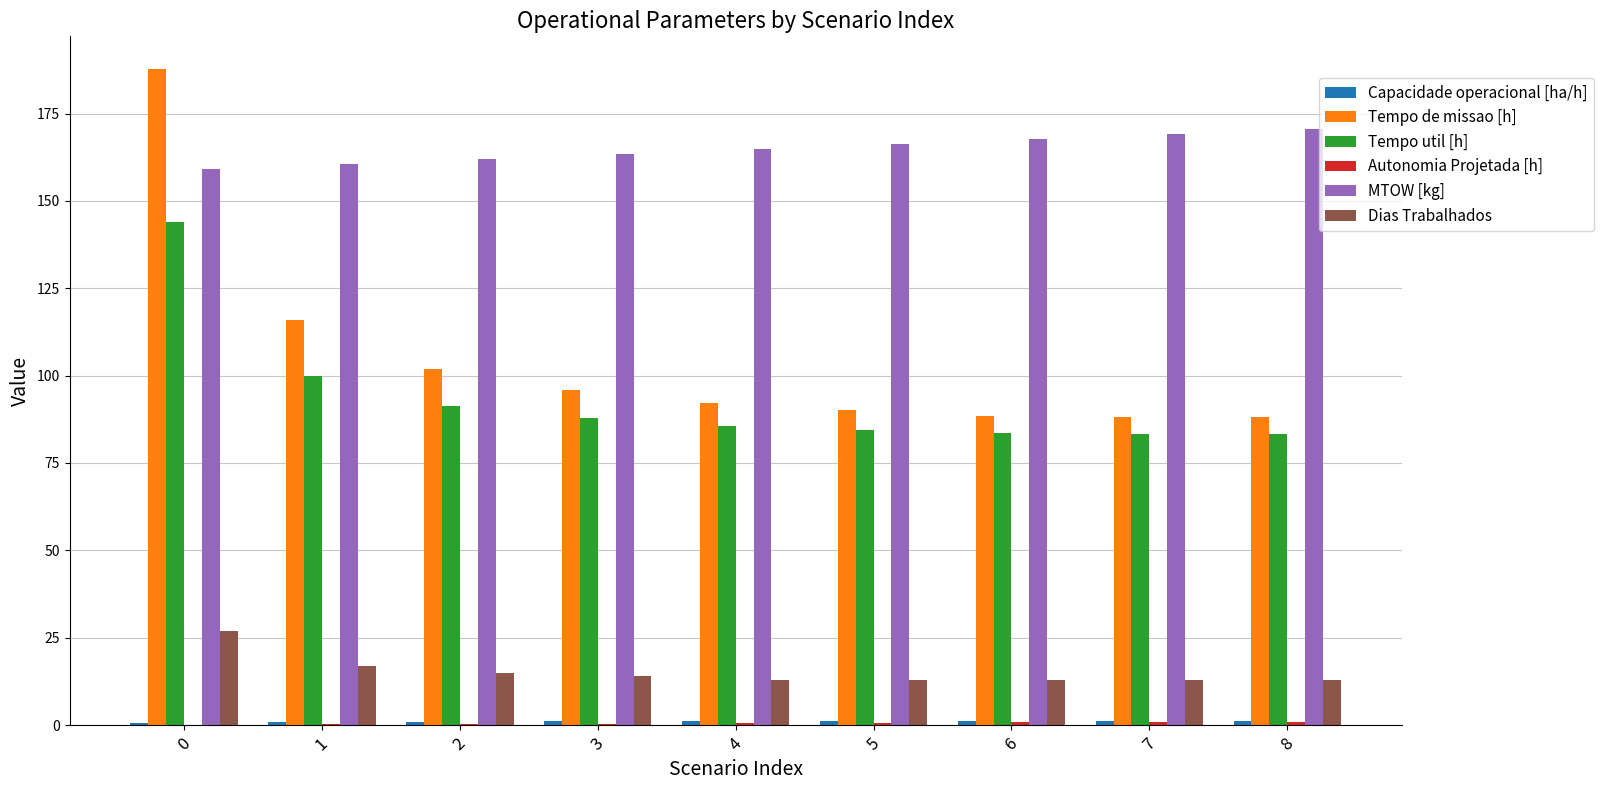

The Tempo de missao [h] series shows 90.0 at 5. True or false?

True